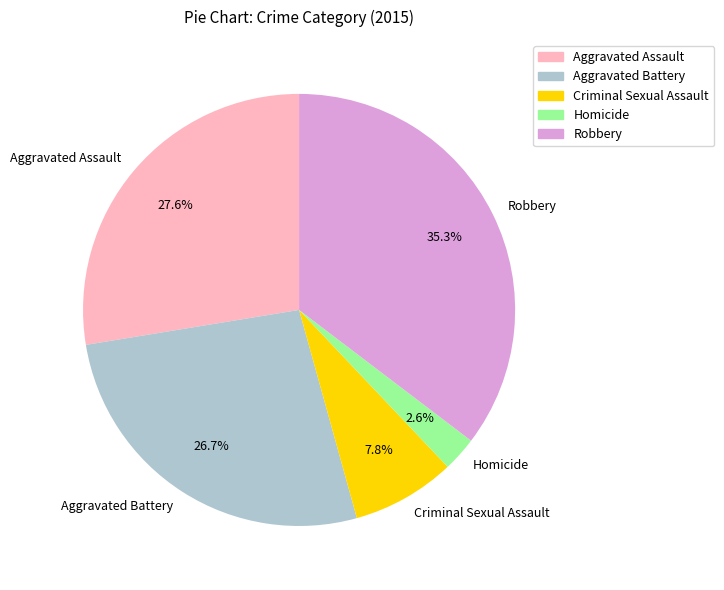

Does any single category account for the majority?

No